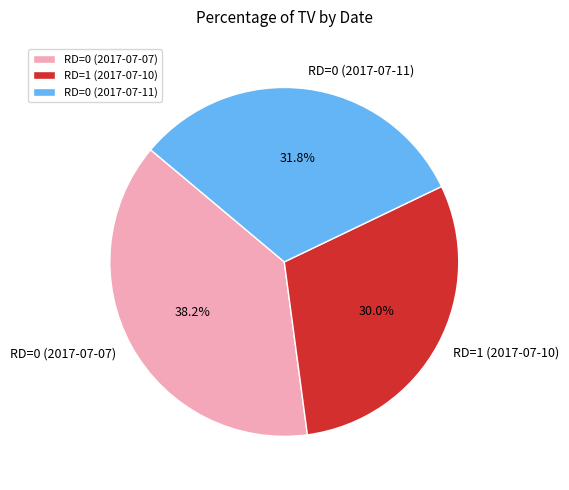

Is RD=0 (2017-07-07) the majority of the pie?

No